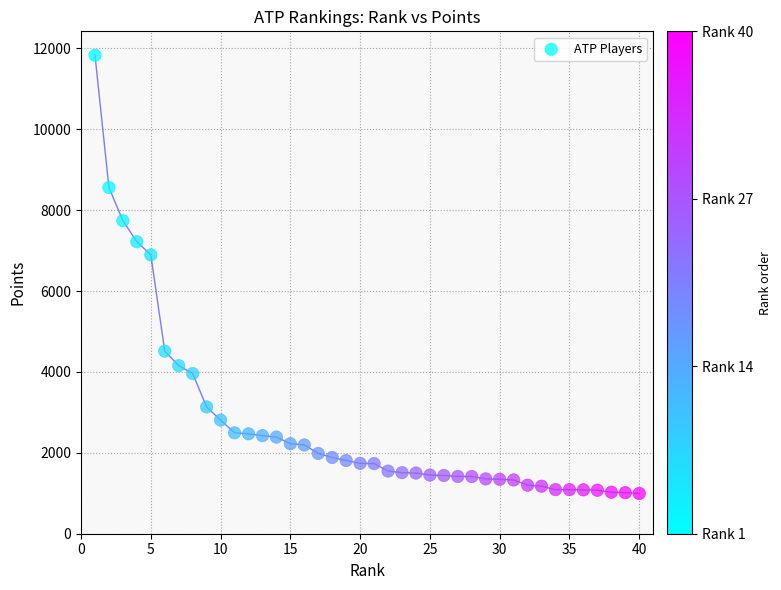

What is the range of X values (max minus min)?

39